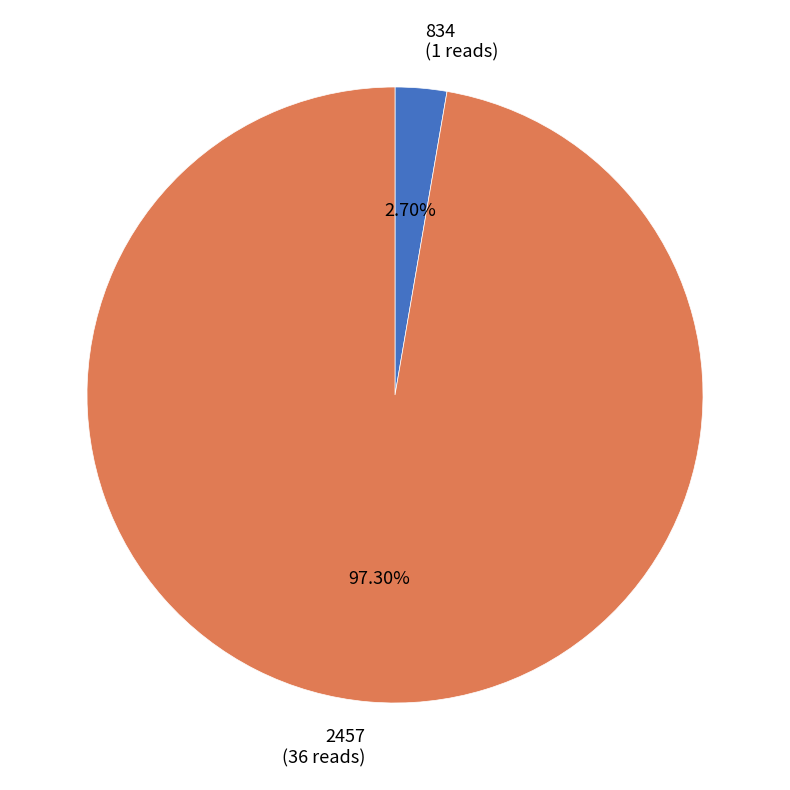

Do 2457 and 834 together represent more than half of the pie?

Yes